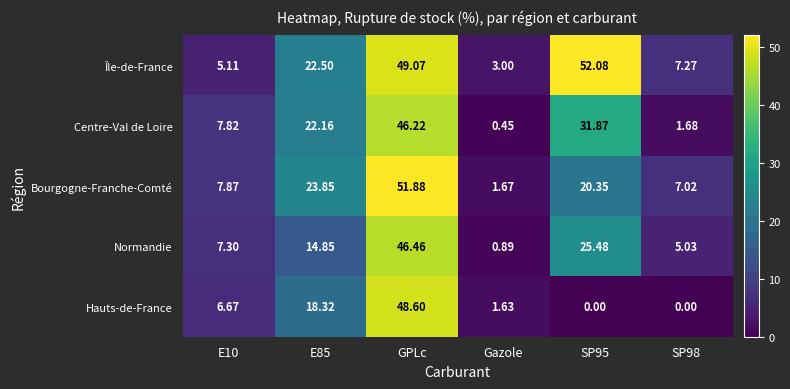

At which label does Île-de-France reach its minimum?

Gazole